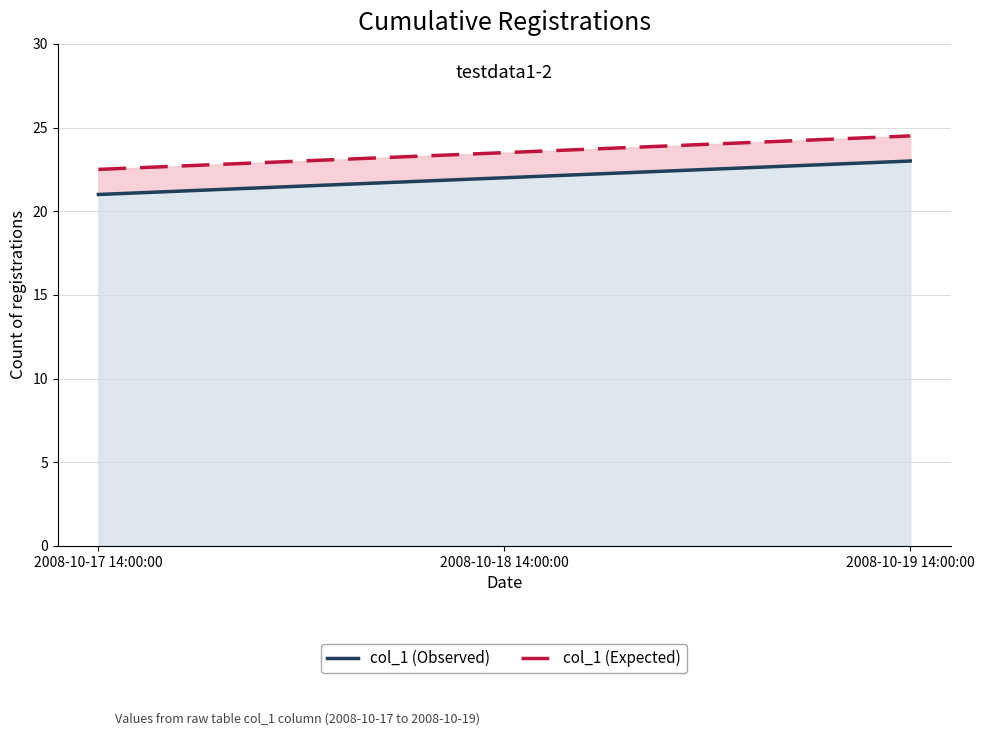

What is the value of the col_1 (Observed) point at the 3rd from the left?

23.0